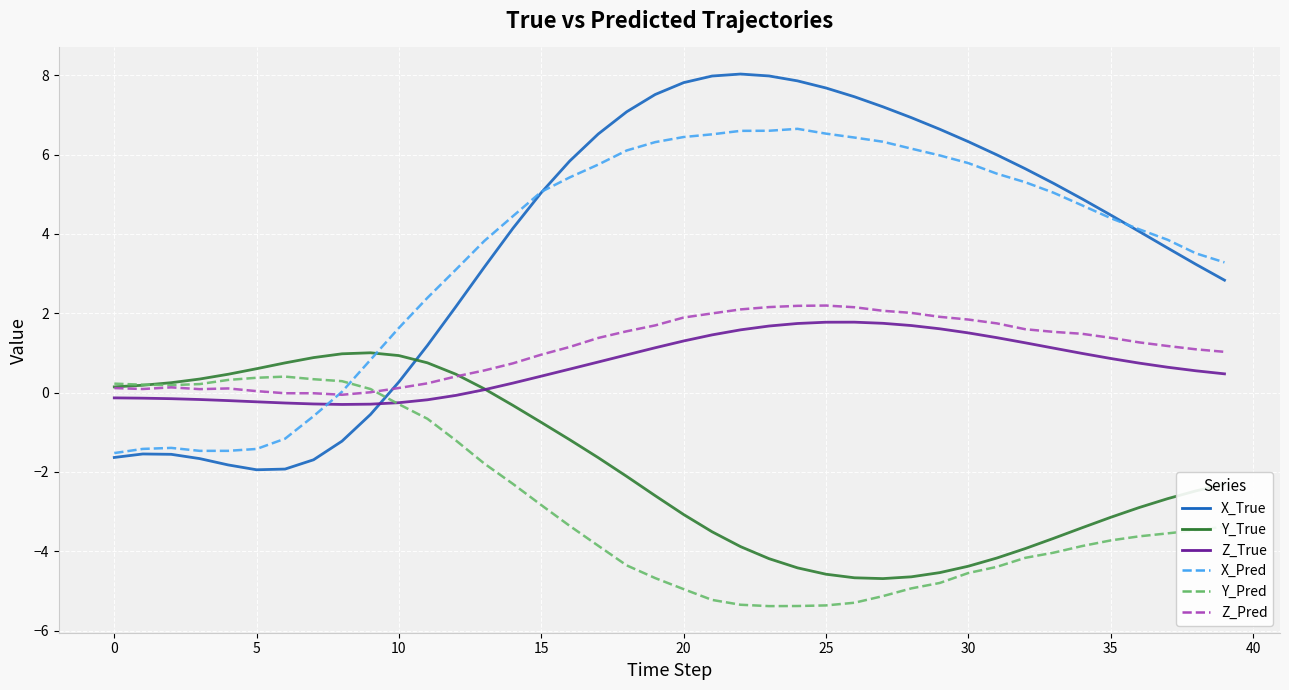

What are all the series names shown in the legend?

X_True, Y_True, Z_True, X_Pred, Y_Pred, Z_Pred